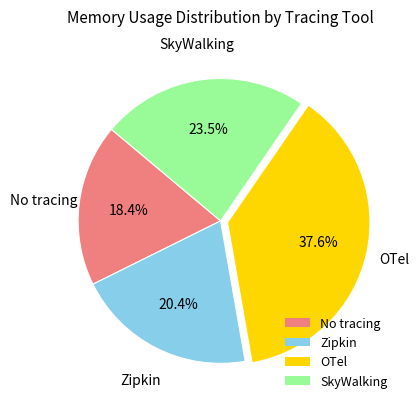

Is there a majority slice in this chart?

No